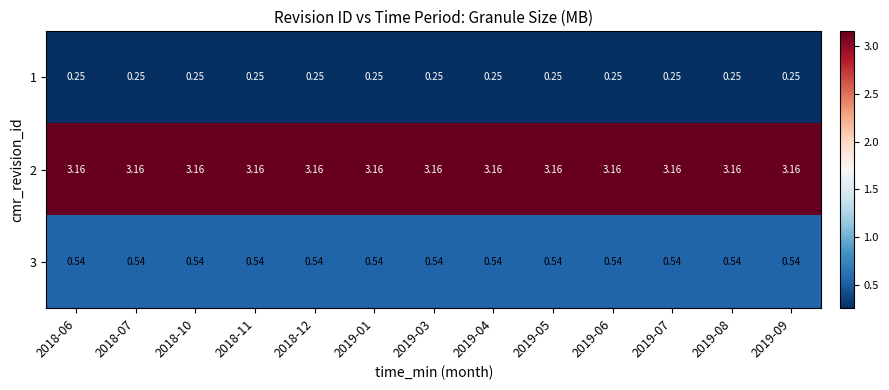

What is the total value across all series at 2019-06?

4.0